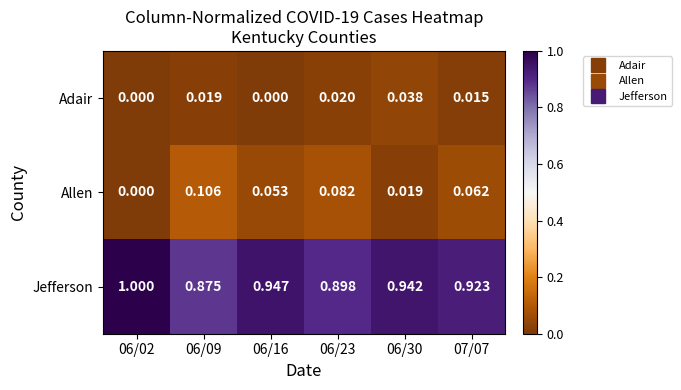

Is the value of Jefferson at 06/23 greater than the value of Adair at 06/30?

Yes